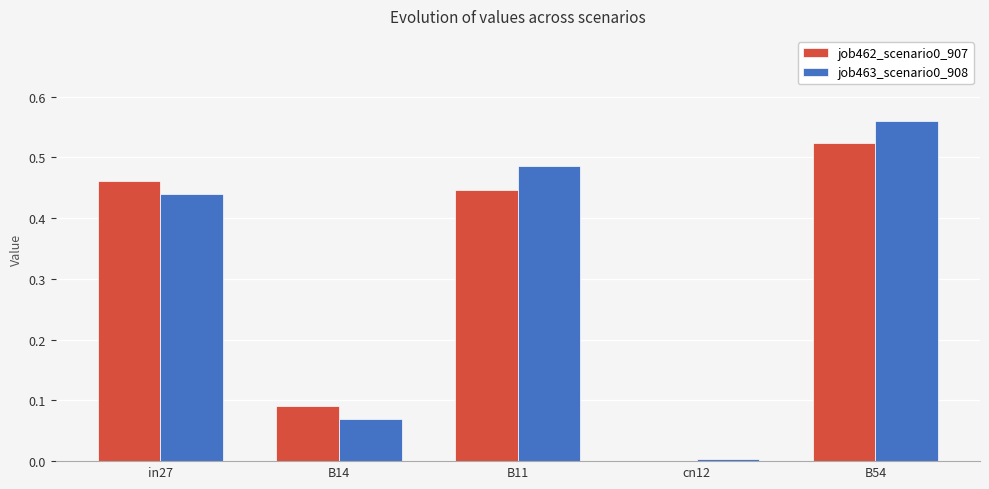

The job462_scenario0_907 series shows 0.0 at B14. True or false?

False